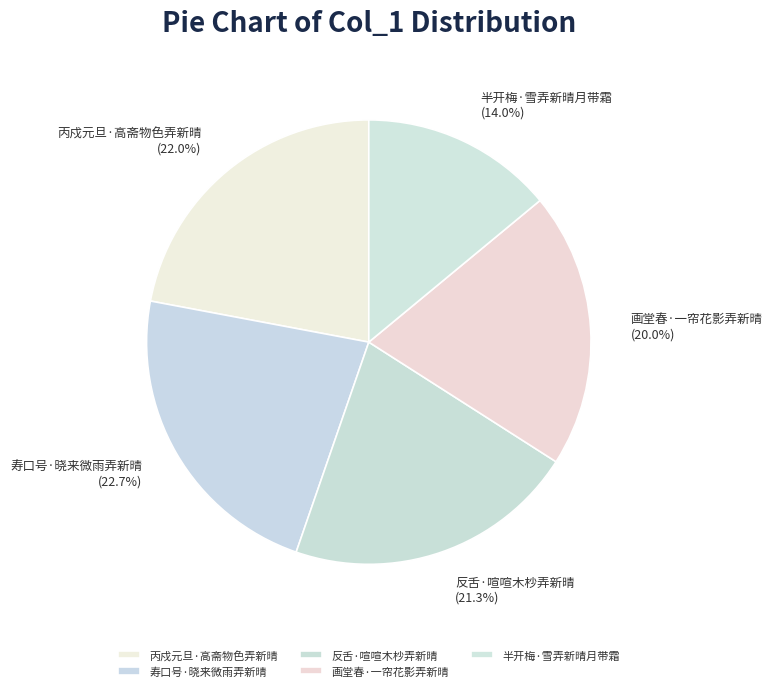

What percentage is the 寿口号·晓来微雨弄新晴 slice, to the nearest percent?

23%